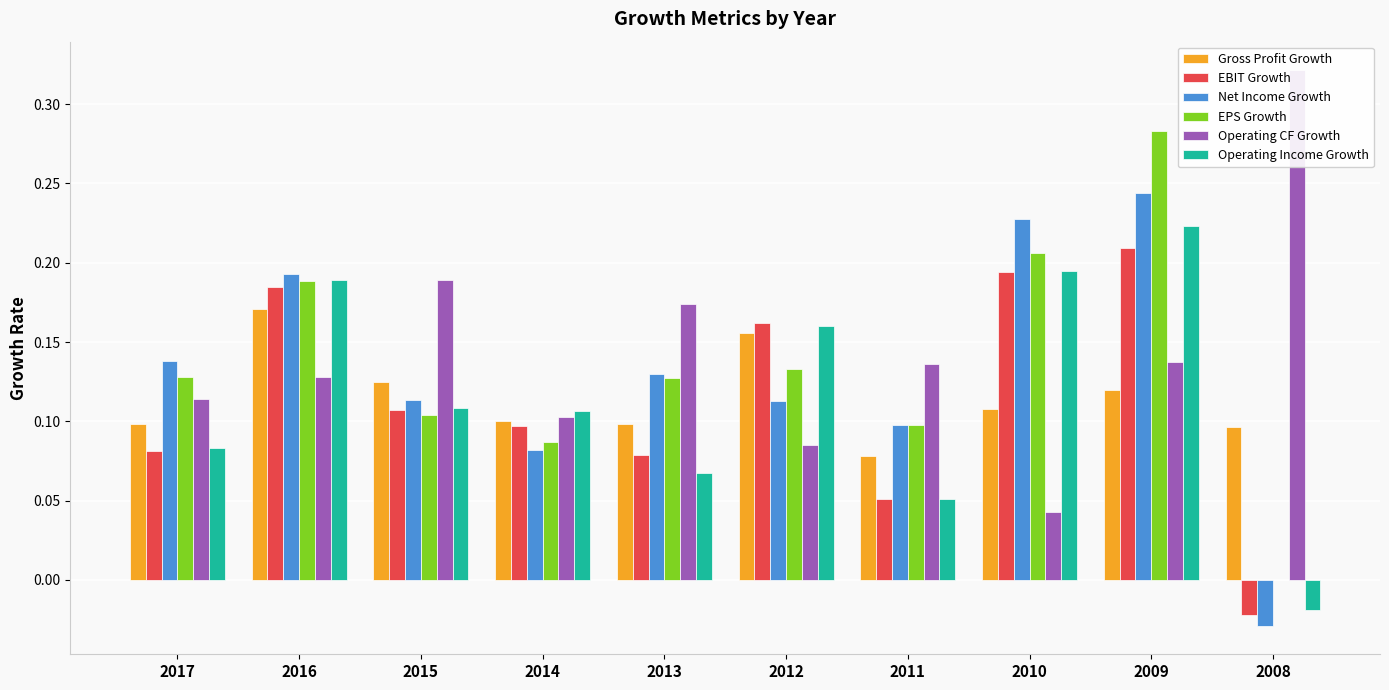

How many bars are there in total?

60